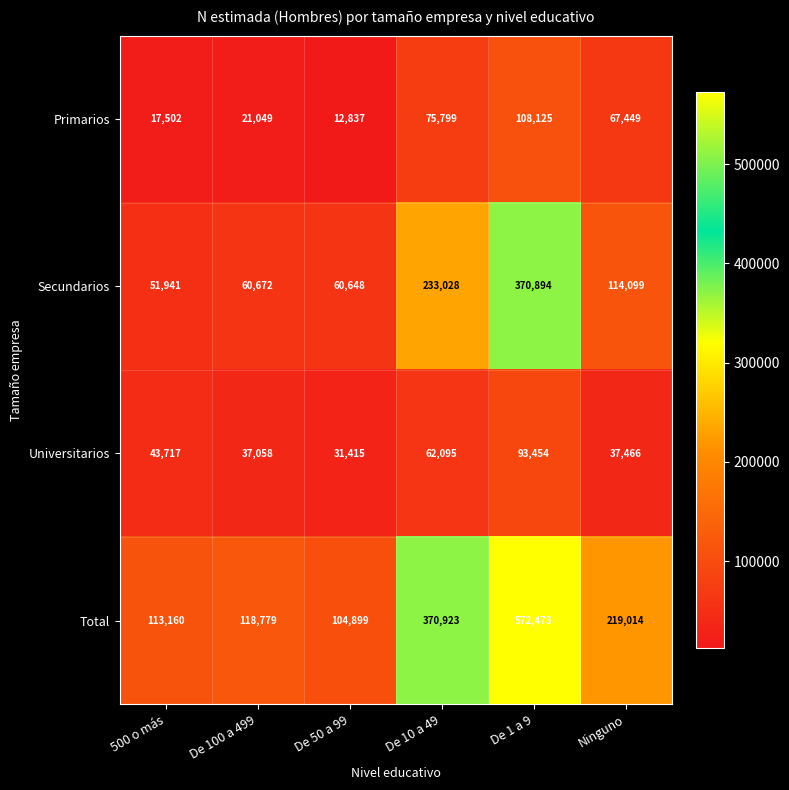

What is the average value of the Secundarios series?

148547